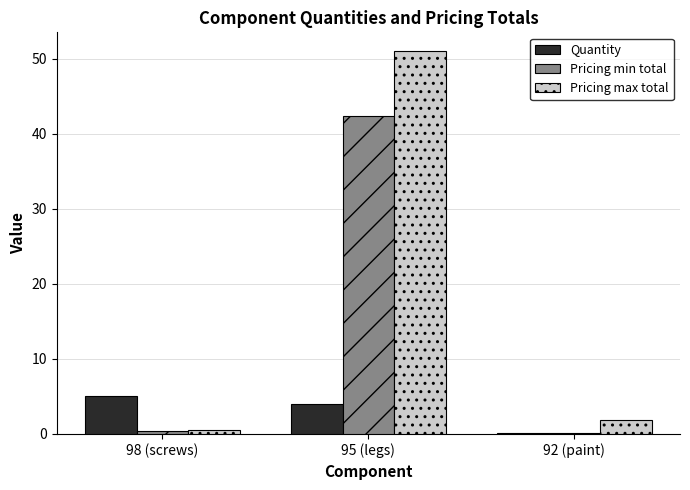

What are all the series names shown in the legend?

Quantity, Pricing min total, Pricing max total